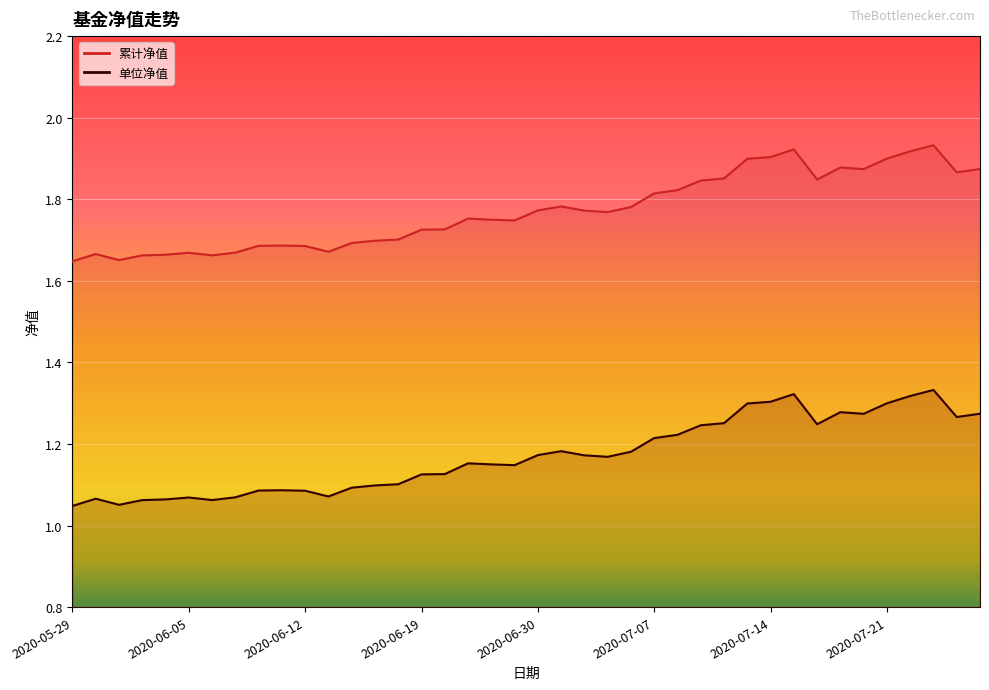

What is the highest value of the 单位净值 series?

1.9